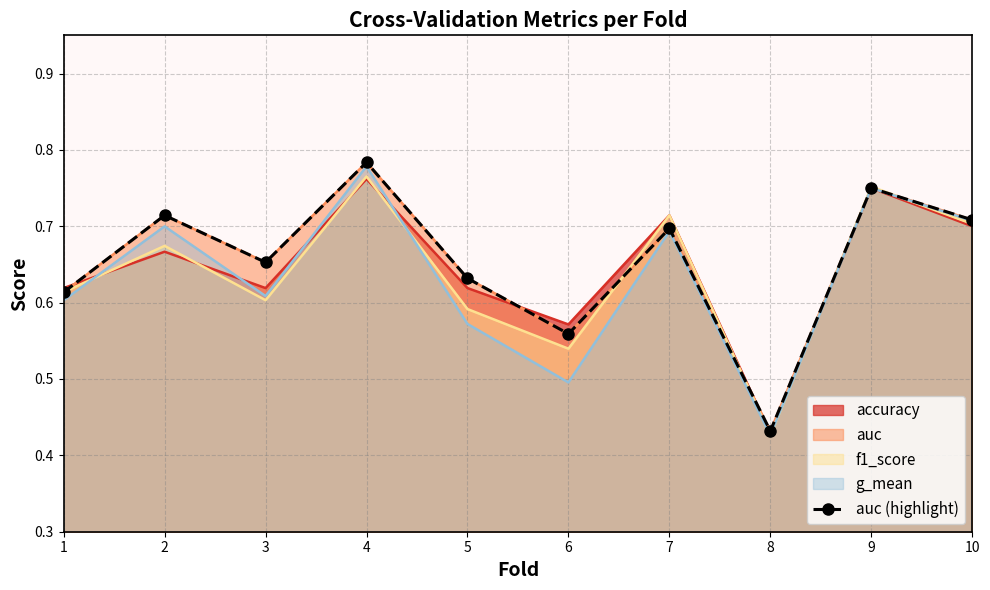

Between 2 and 1, which is larger?

2